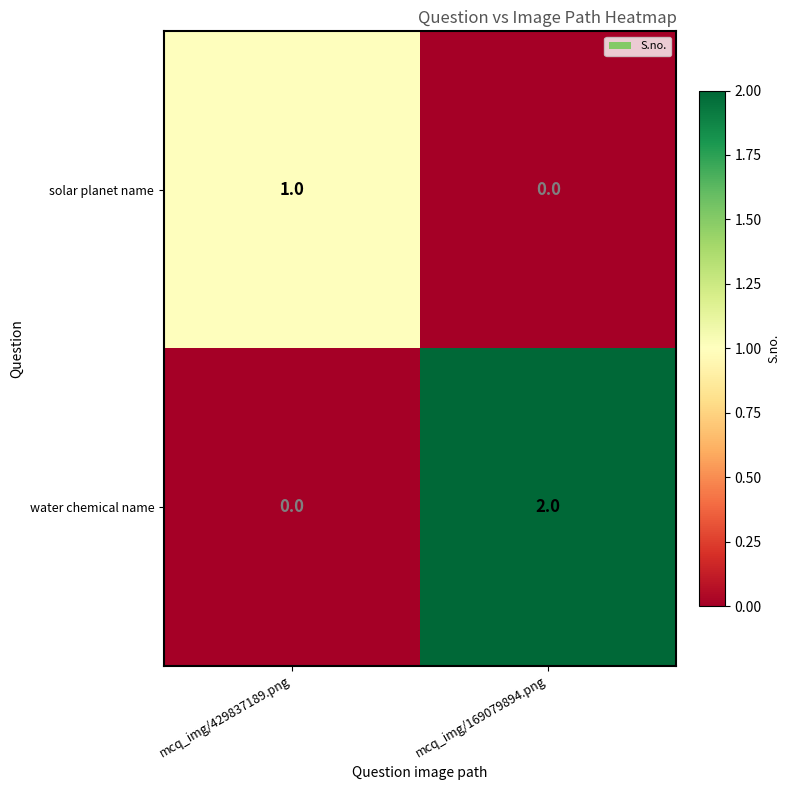

Reading right to left, what are all the values shown in this chart?

solar planet name: mcq_img/169079894.png=0	mcq_img/429837189.png=1
water chemical name: mcq_img/169079894.png=2	mcq_img/429837189.png=0